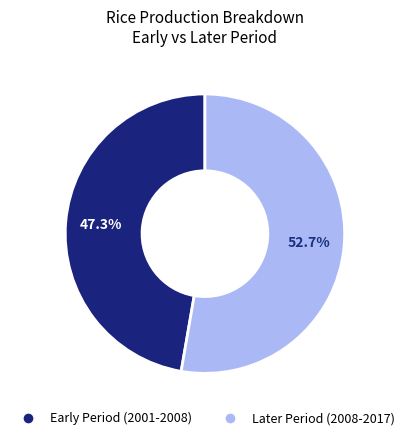

Does any single category account for the majority?

Yes